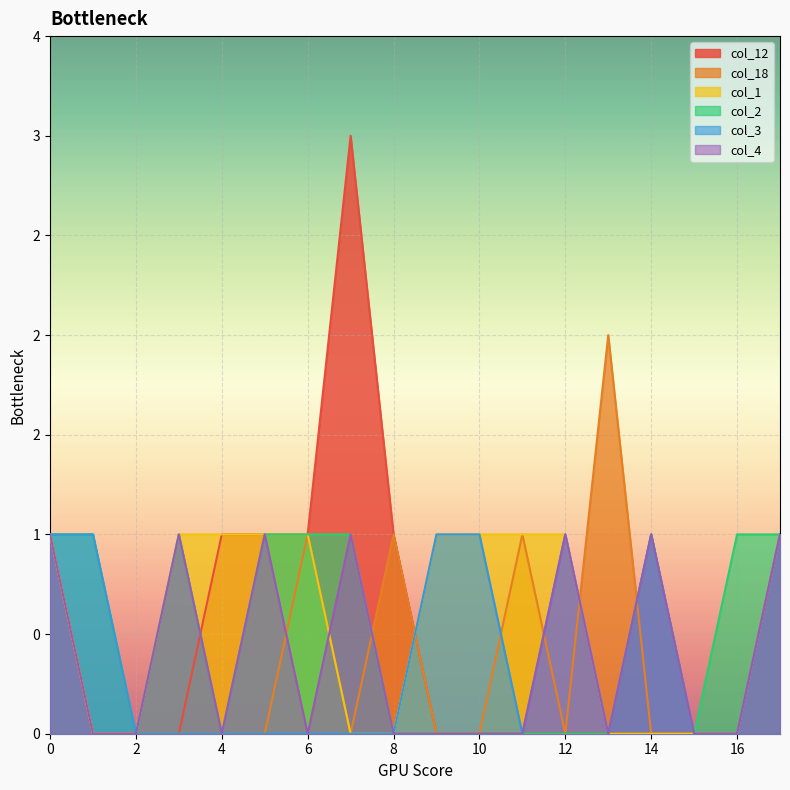

At which category does the chart reach its minimum across all series?

1